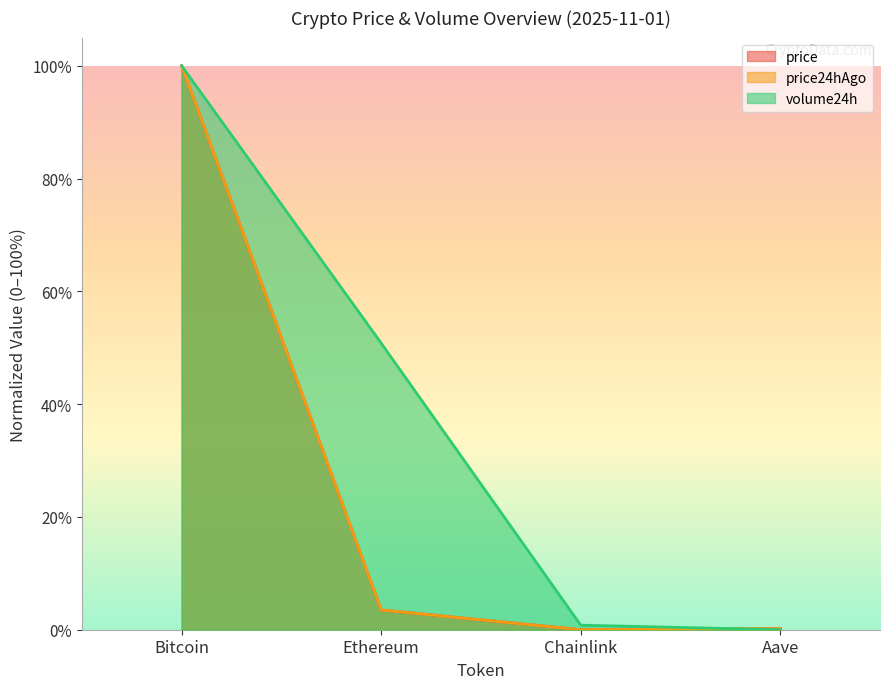

Rank the categories by price24hAgo value from highest to lowest.

Bitcoin, Ethereum, Aave, Chainlink